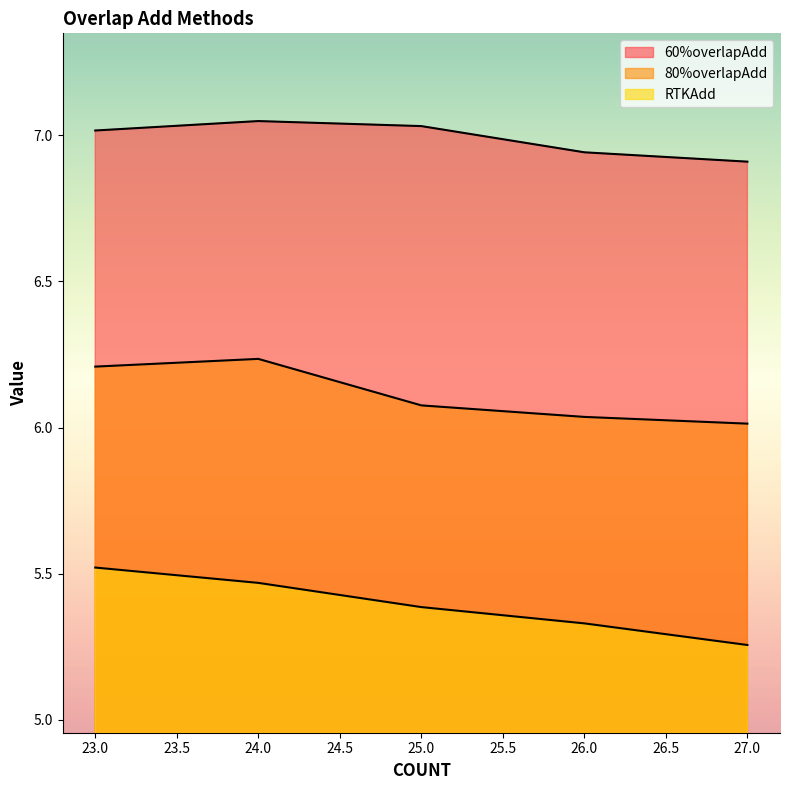

Which series has the largest total across all categories?

60%overlapAdd